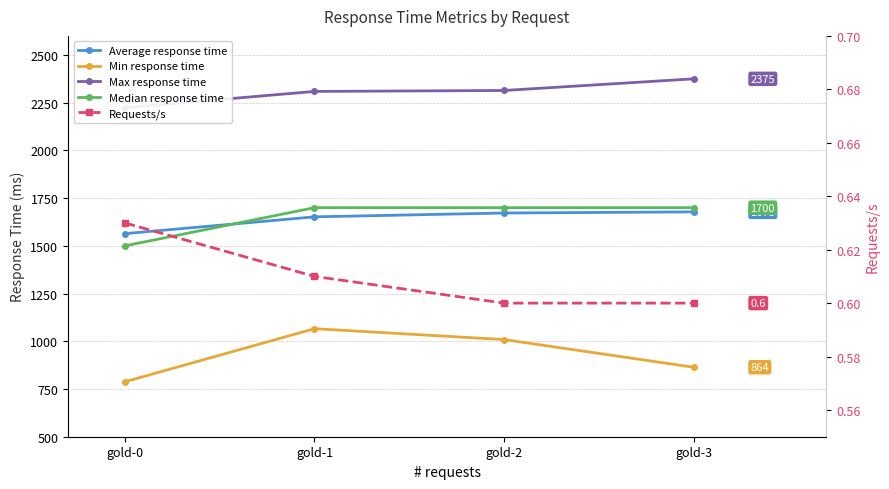

The value of Median response time at gold-1 is 2290.8. True or false?

False